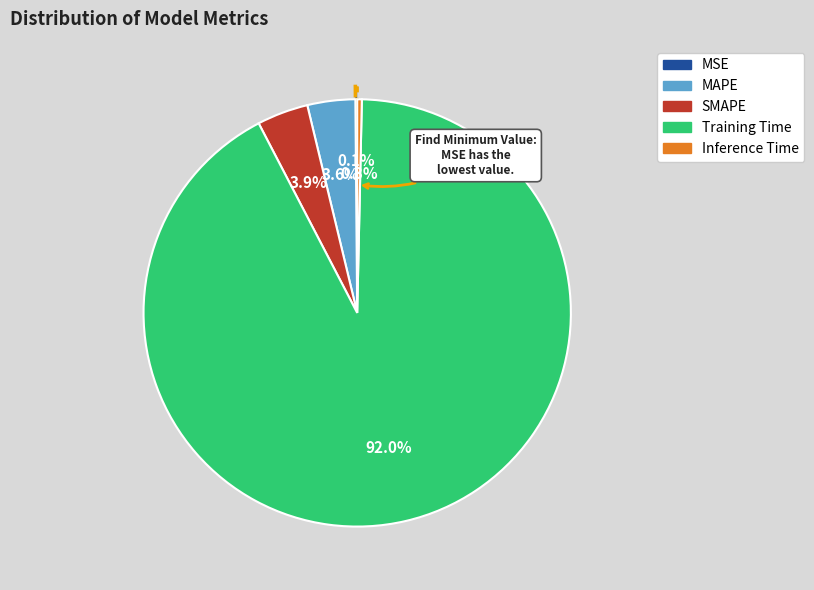

Which has a higher value, Inference Time or Training Time?

Training Time